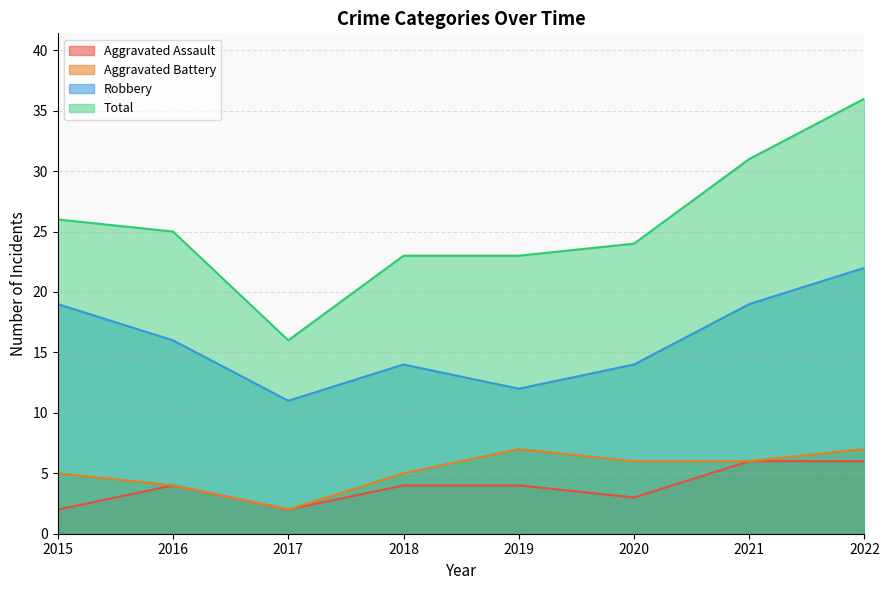

Does the chart display data point markers on the line(s)?

No